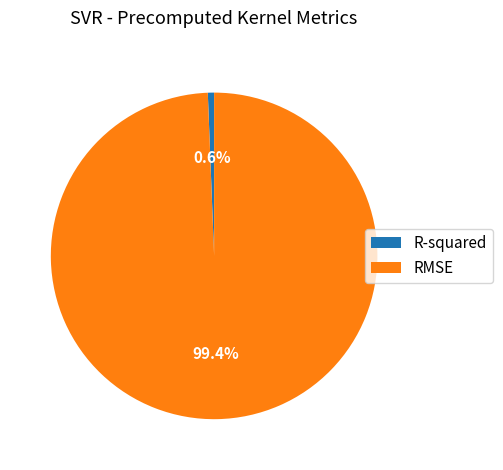

To the nearest percent, what is the difference between the largest and smallest slice percentages?

99%